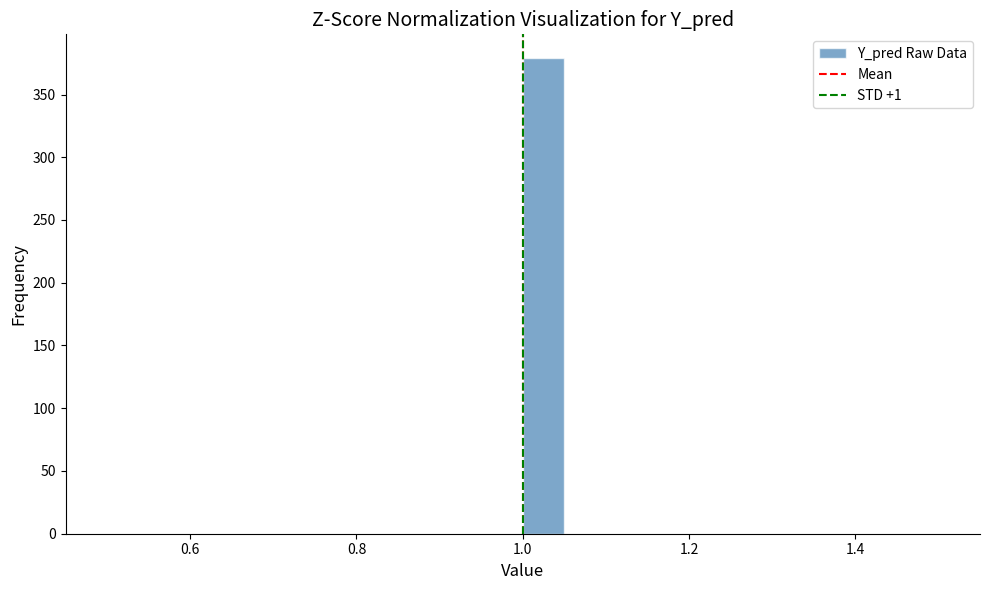

Around what value on the x-axis is the tallest bar? Give the approximate position of its centre, as read against the axis.

1.02